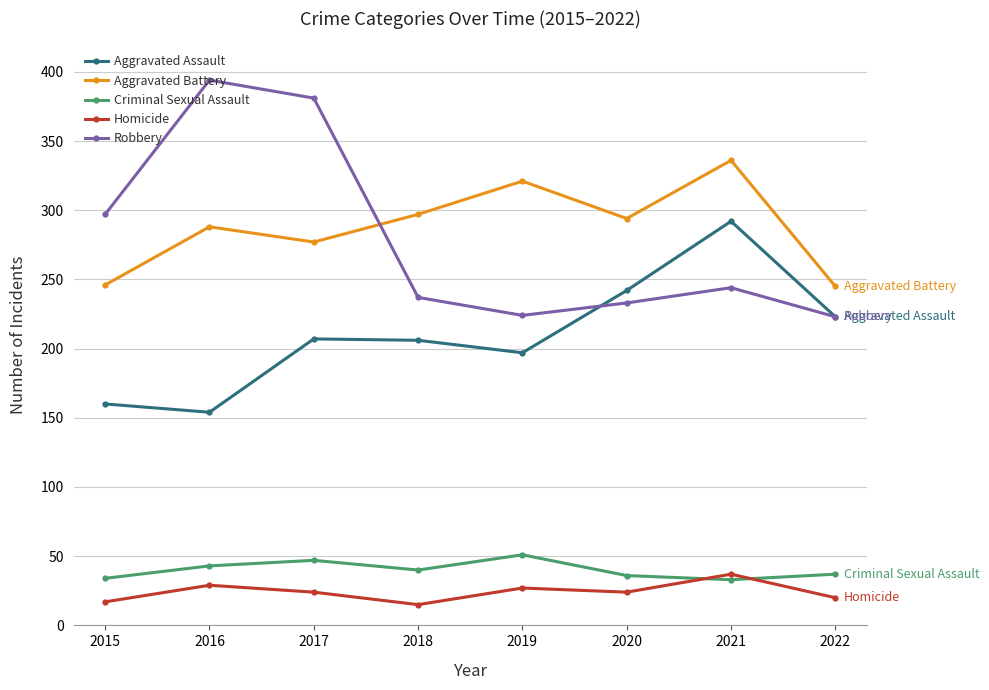

At which category does Aggravated Assault reach its first local valley?

2016